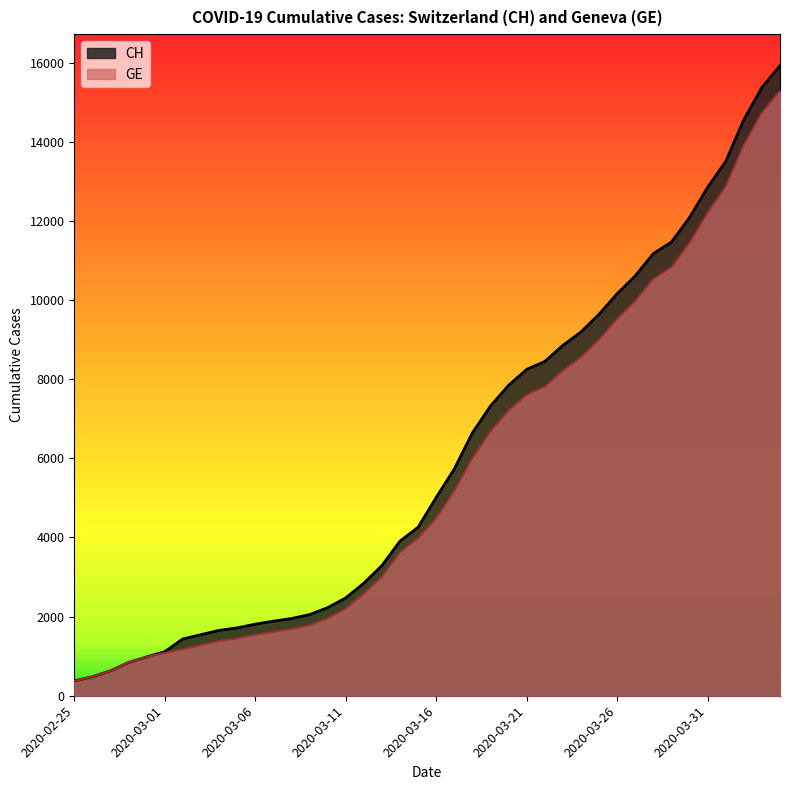

What is the total value across all series at 2020-02-26?

958